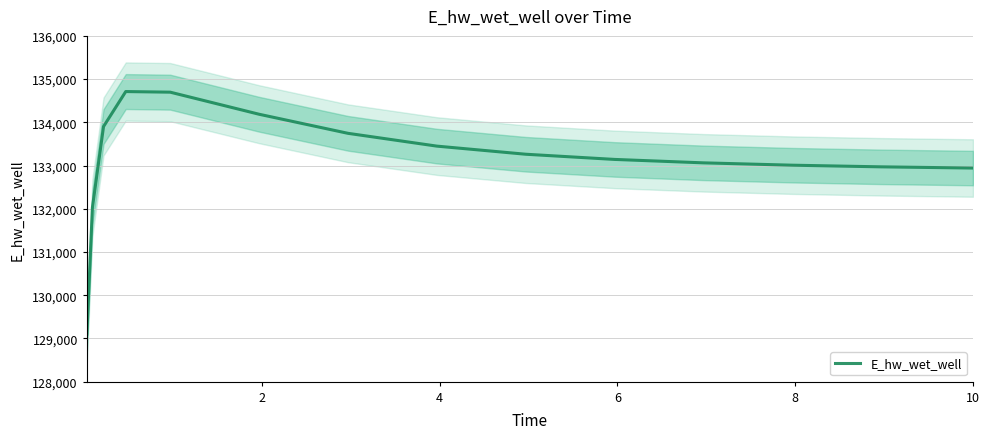

Reading right to left, list all the values displayed in this chart.

132942.1	132942.8	132969.9	133008.0	133062.3	133141.6	133261.6	133449.4	133745.6	134187.0	134697.7	134711.9	133902.4	132028.9	129101.6